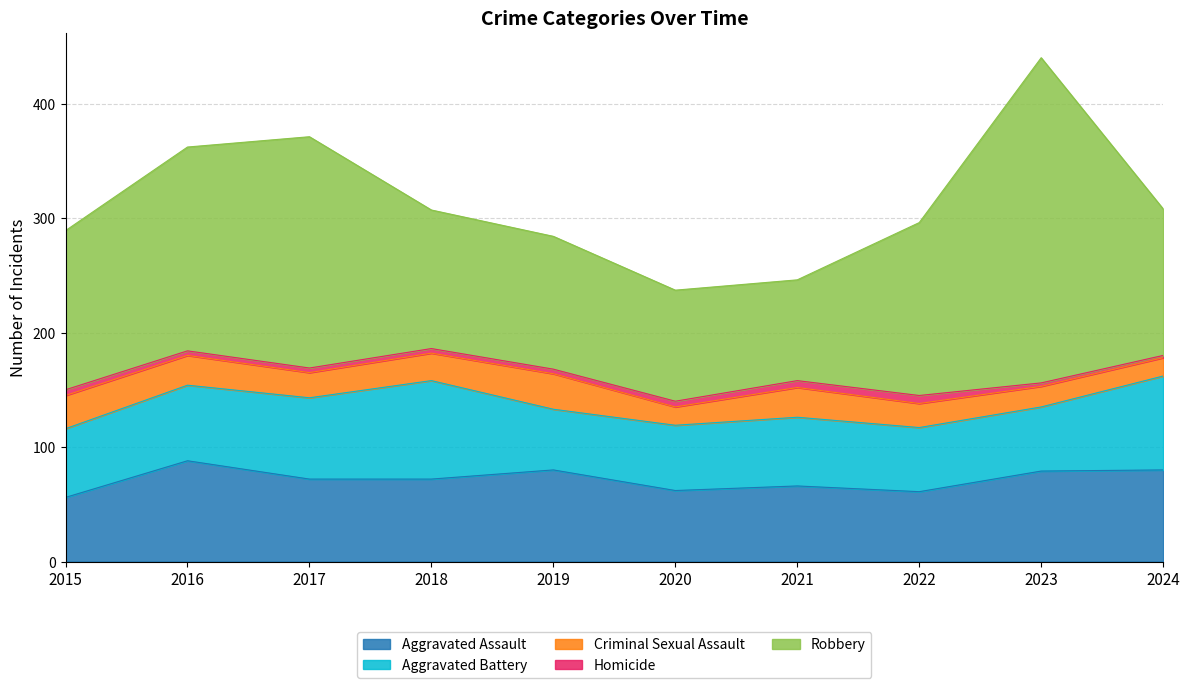

How many interior local peaks does the Homicide series have?

1